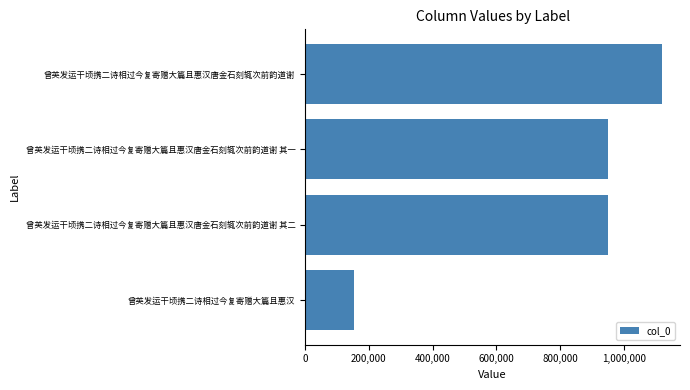

Are the bars horizontal?

Yes